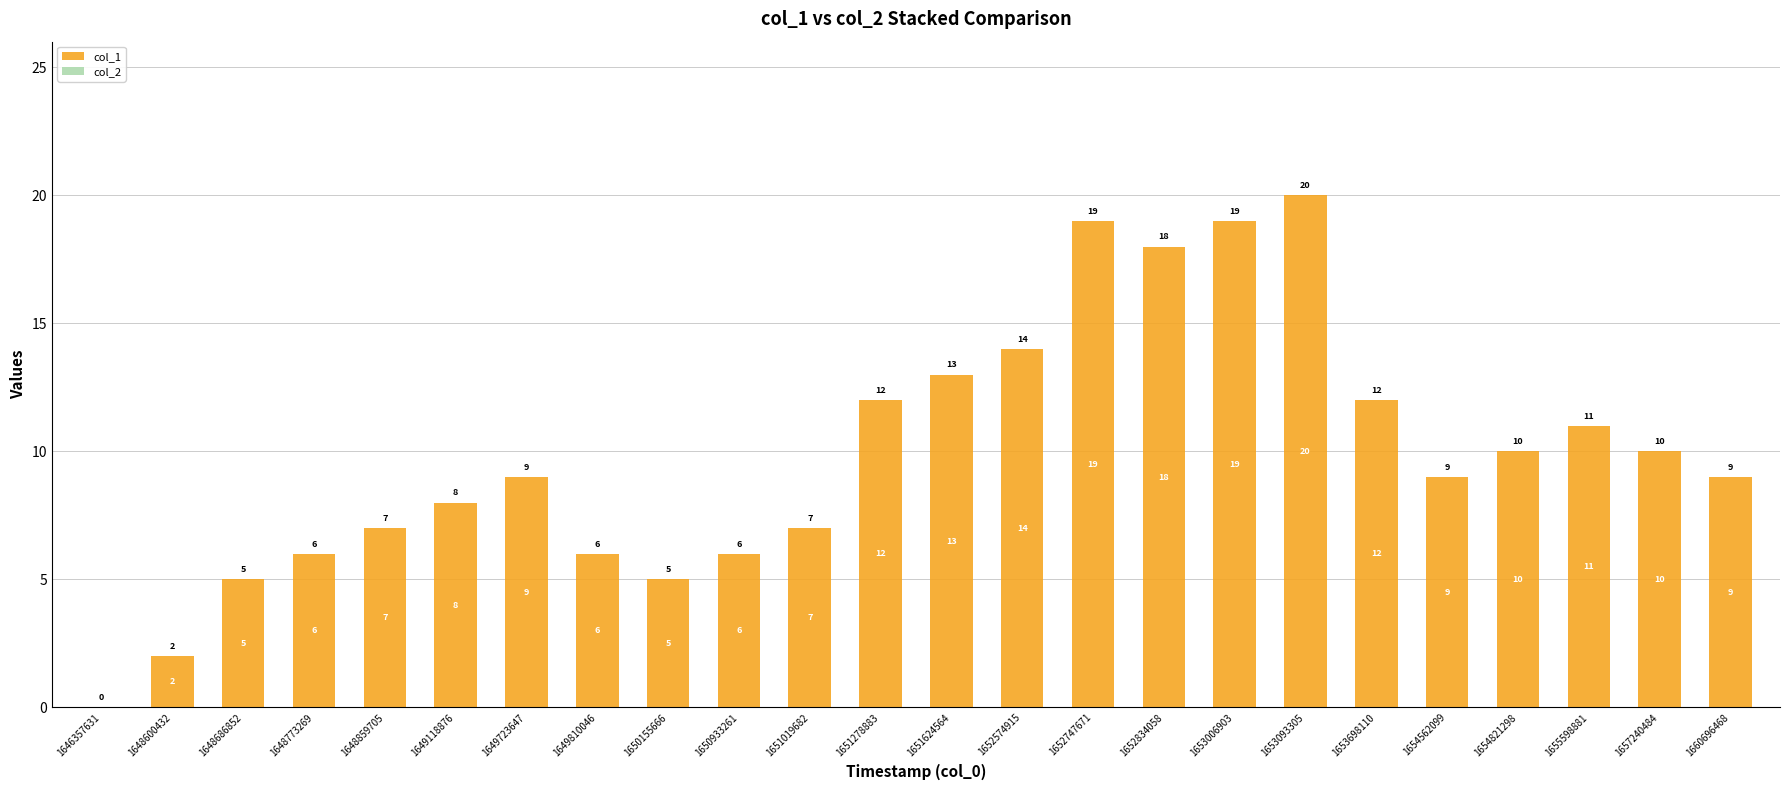

Reading right to left, what are all the values shown in this chart?

1660696468=9	1657240484=10	1655598881=11	1654821298=10	1654562099=9	1653698110=12	1653093305=20	1653006903=19	1652834058=18	1652747671=19	1652574915=14	1651624564=13	1651278883=12	1651019682=7	1650933261=6	1650155666=5	1649810046=6	1649723647=9	1649118876=8	1648859705=7	1648773269=6	1648686852=5	1648600432=2	1646357631=0